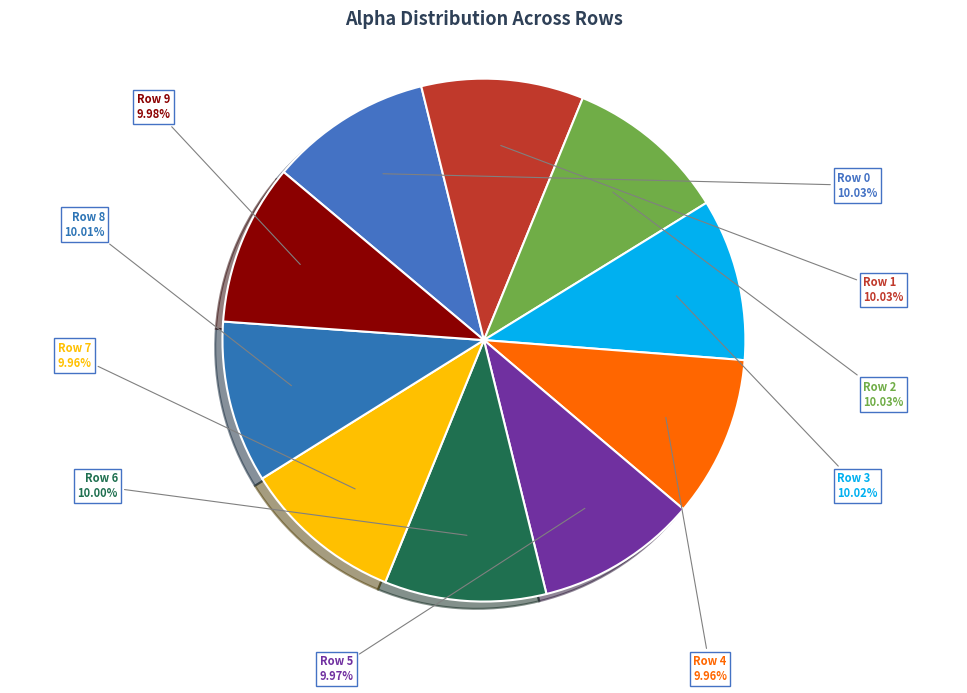

To the nearest percent, what is the average slice percentage?

10%